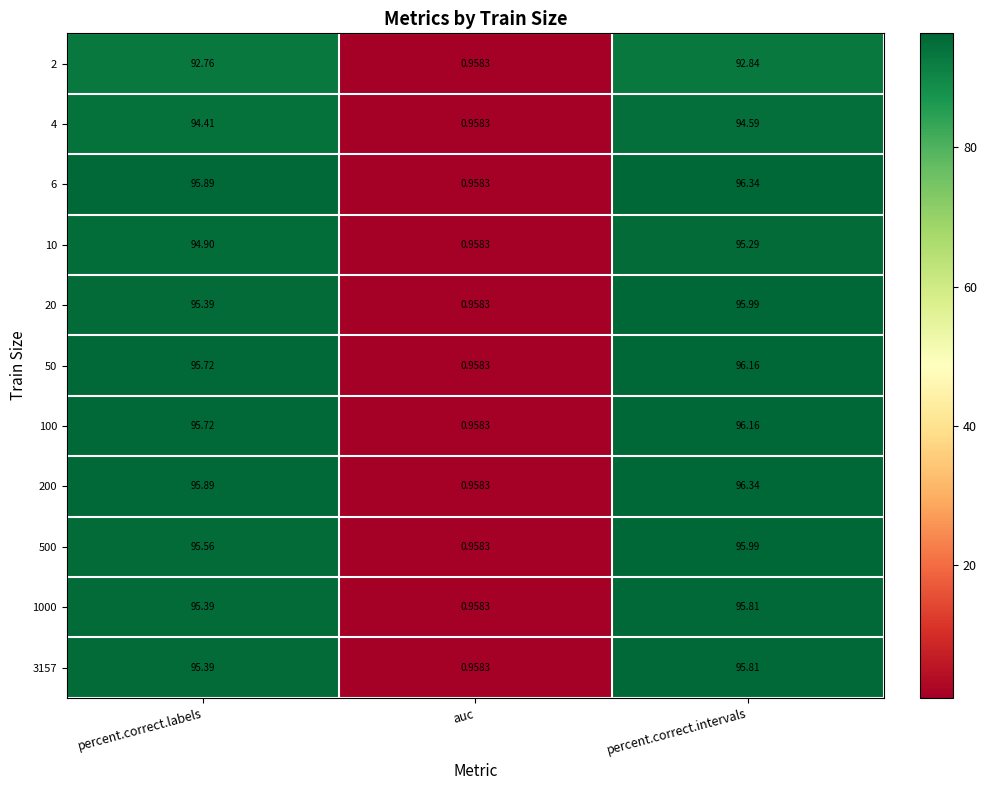

At which label does 1000 first exceed 95?

percent.correct.labels